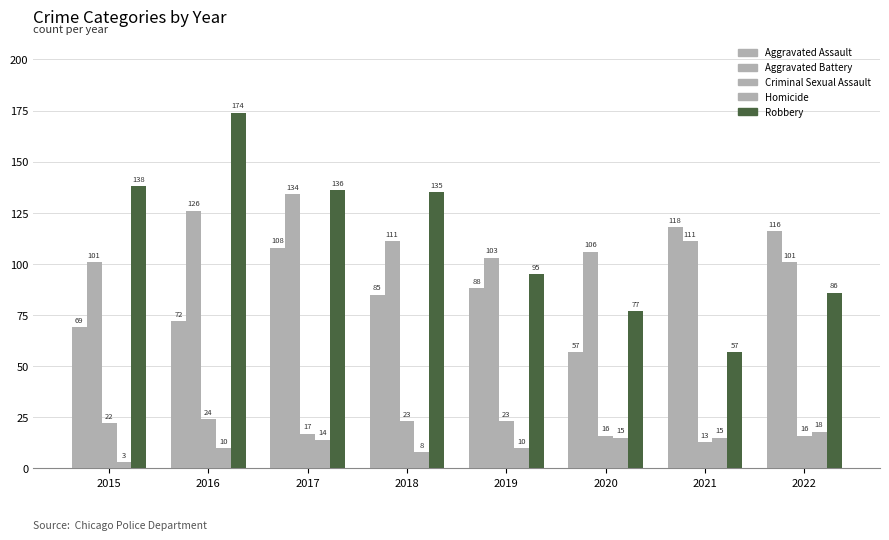

Which label corresponds to the smallest value in the chart?

2015